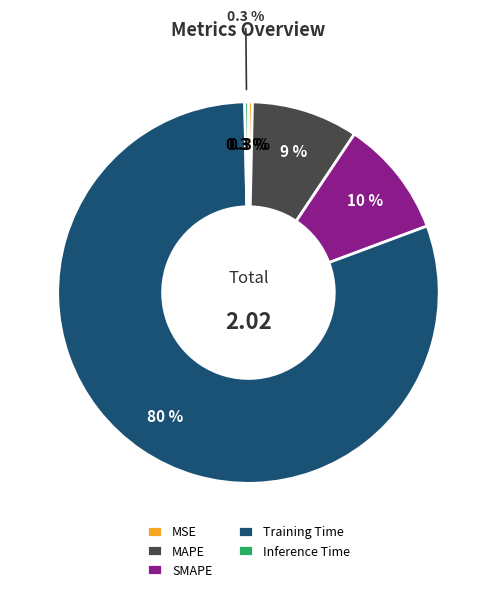

To the nearest percent, what is the difference between the largest and smallest slice percentages?

80%